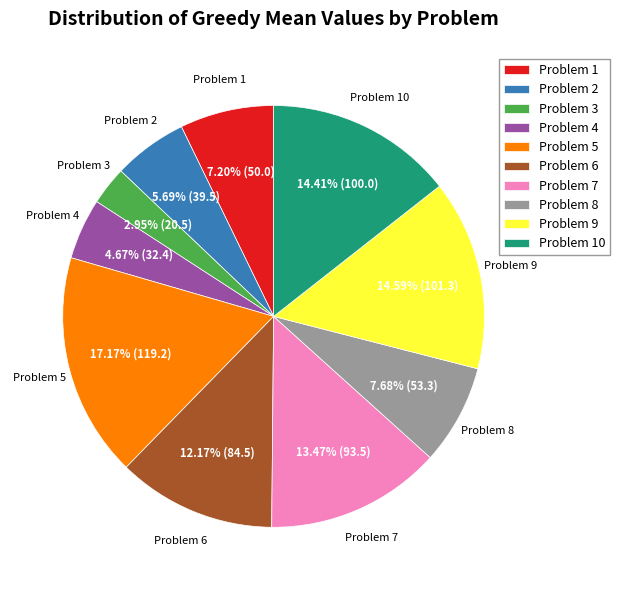

To the nearest percent, what is the difference between the Problem 6 and Problem 2 slice percentages?

6%